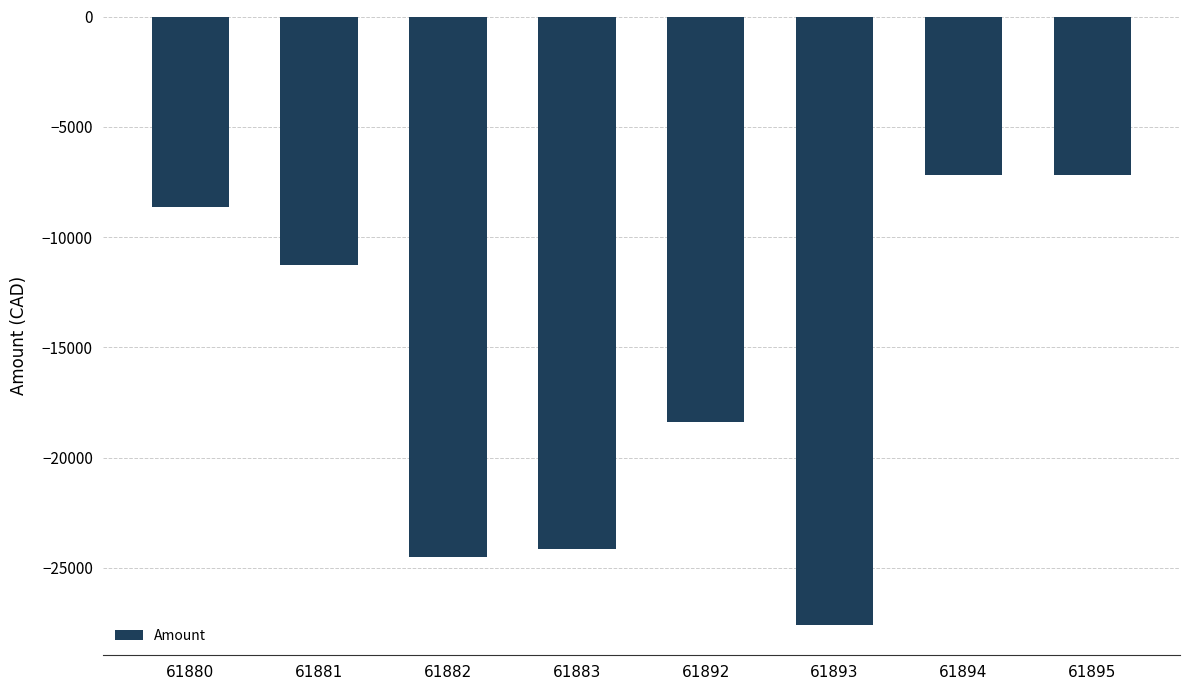

What is the value of the 1st bar from the left?

-8620.3